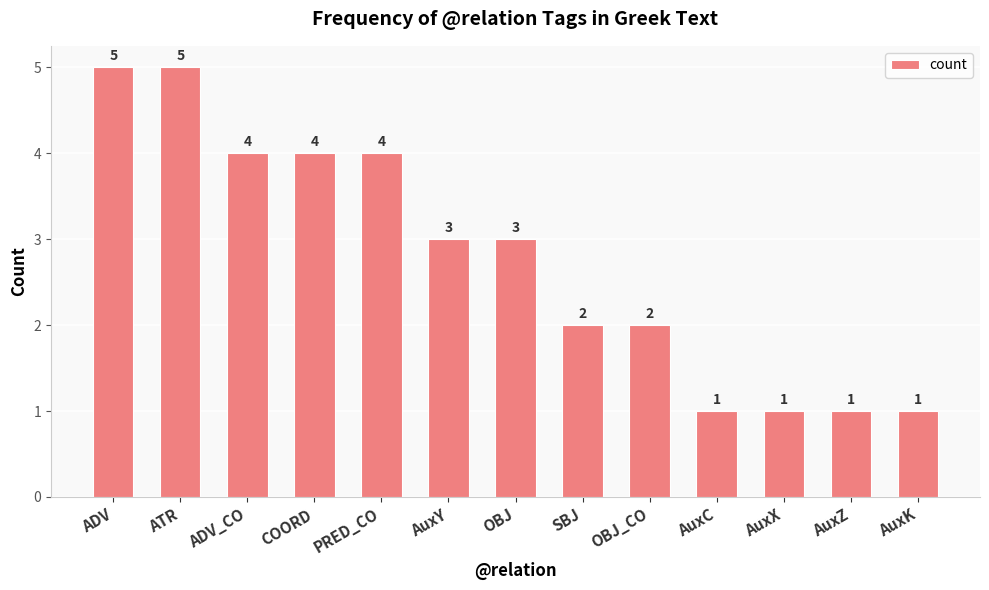

What is the label of the 4th bar from the right?

AuxC